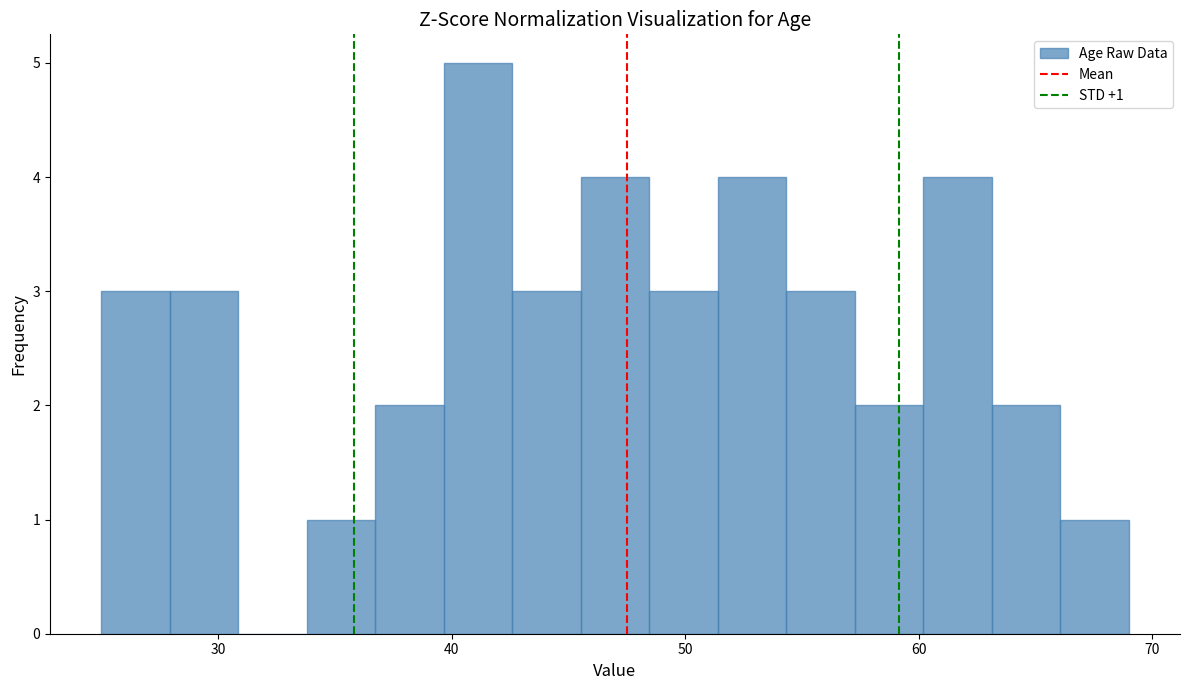

Read against the x-axis, roughly where is the centre of the tallest bar?

41